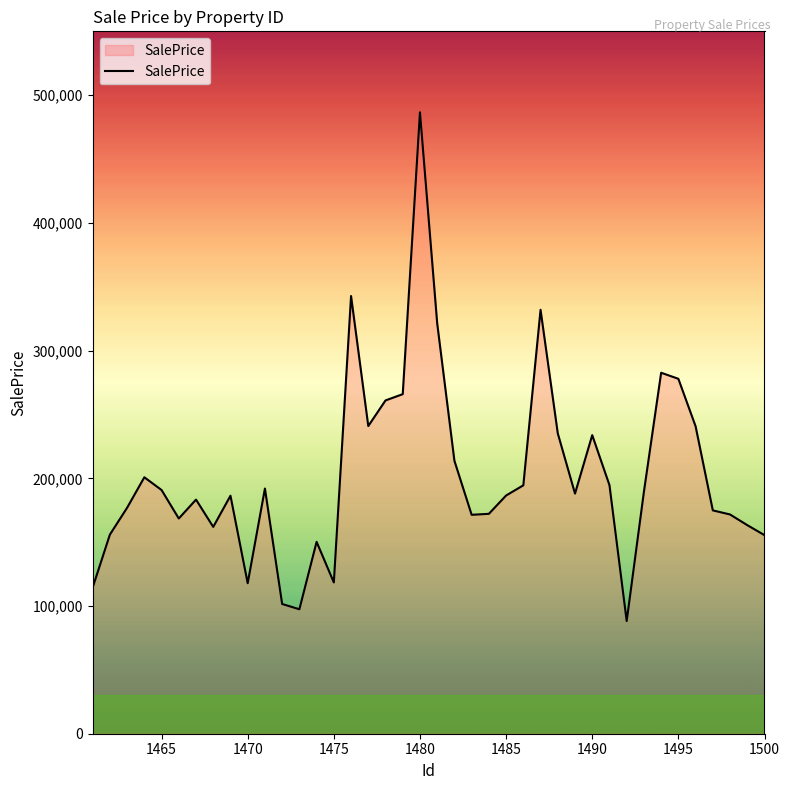

What is the greatest value displayed?

486586.6